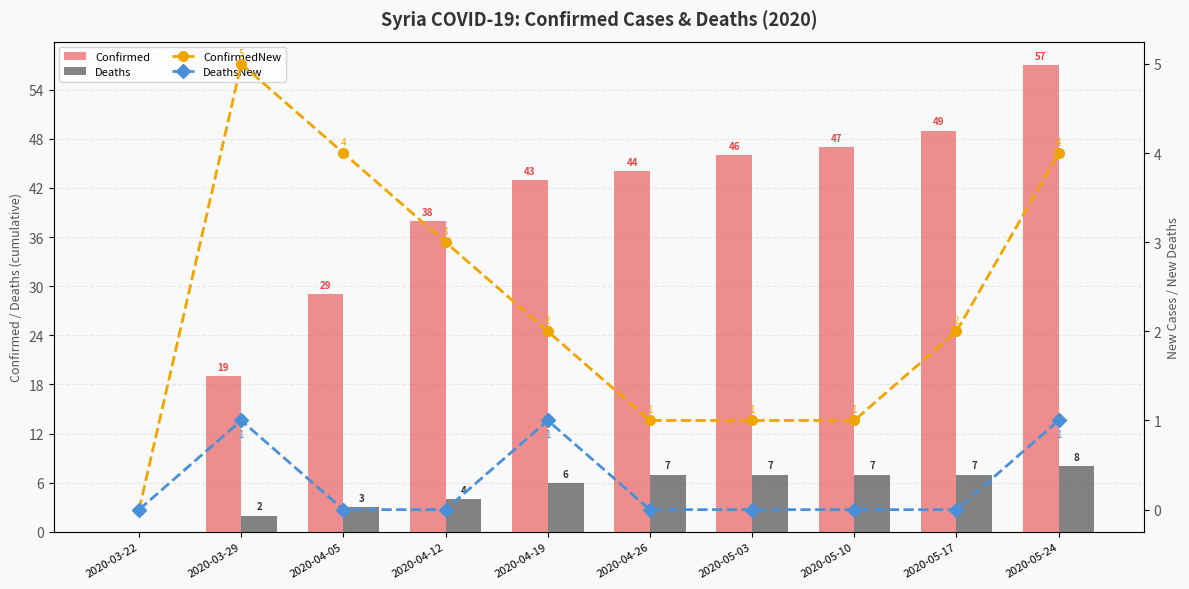

Which category has the highest value across all series?

2020-05-24